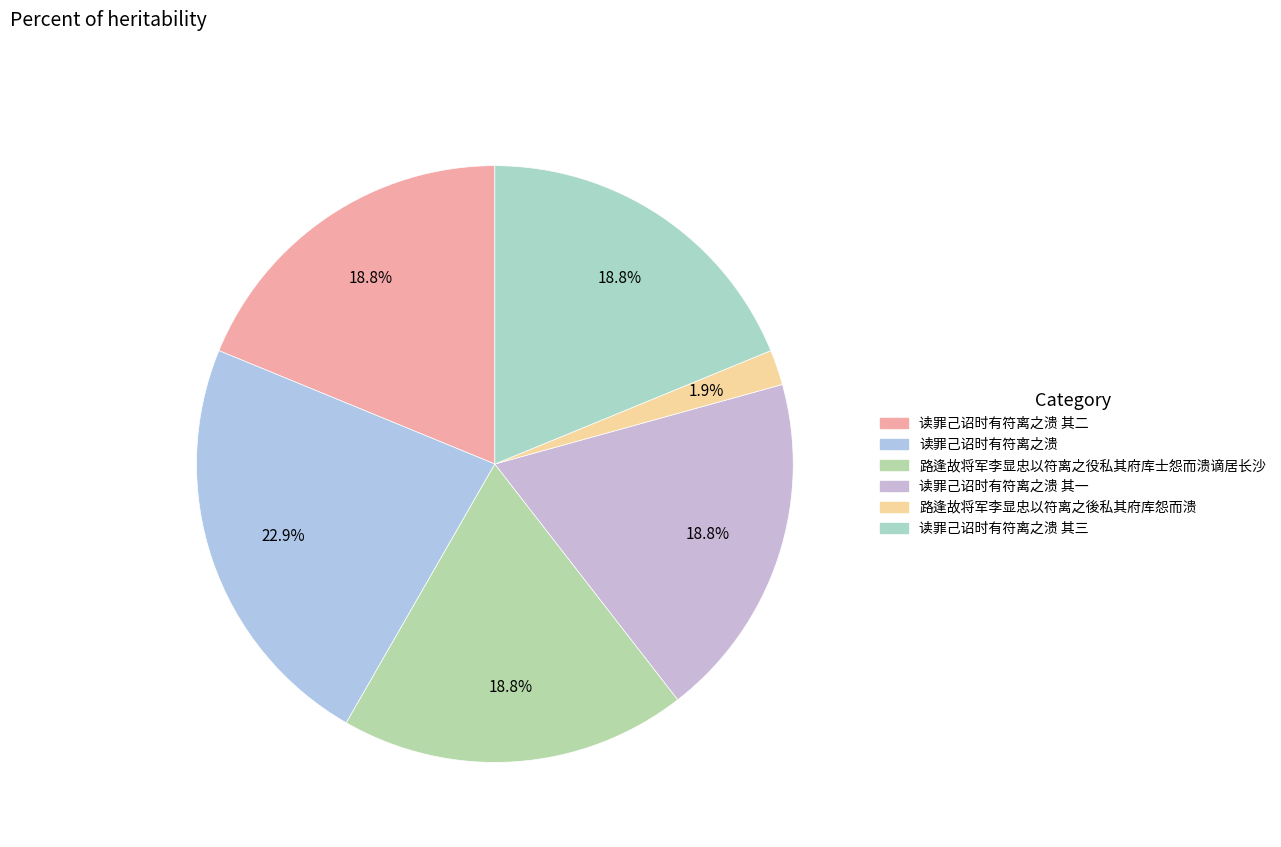

Is it true that 读罪己诏时有符离之溃 其一 is 19% of the pie?

True